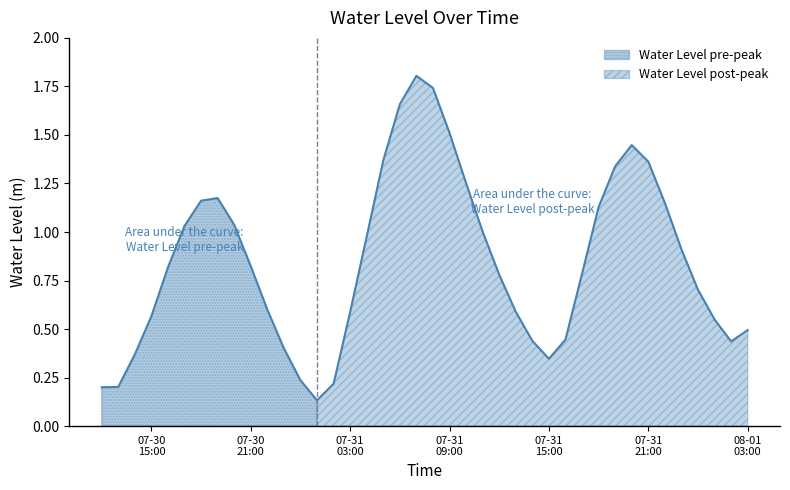

What is the sum of the values at 2024-07-30 15:00:00 and 2024-07-31 05:00:00?

1.9